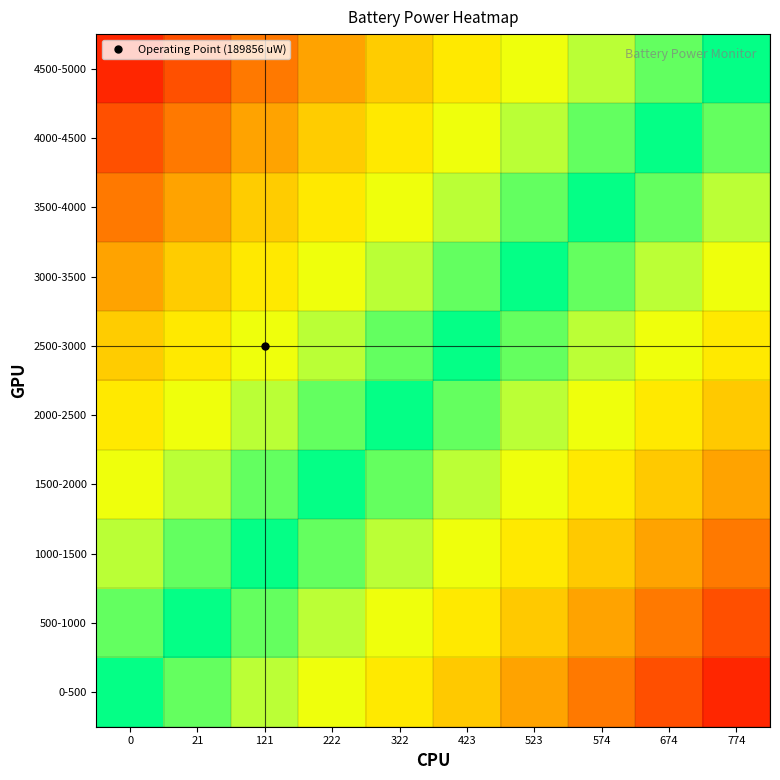

What is the spread (max minus min) of values at 574?

0.9